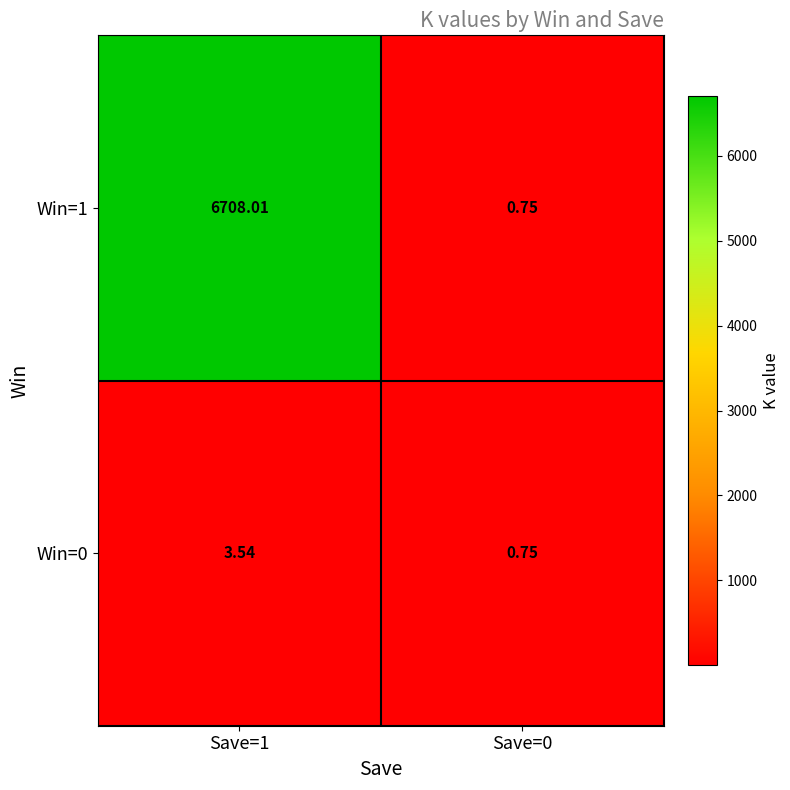

List the series in order of their peak value, lowest first.

Win=0, Win=1